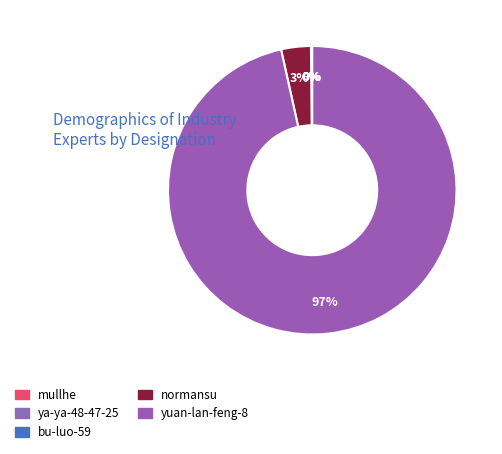

To the nearest percent, what is the average slice percentage?

20%